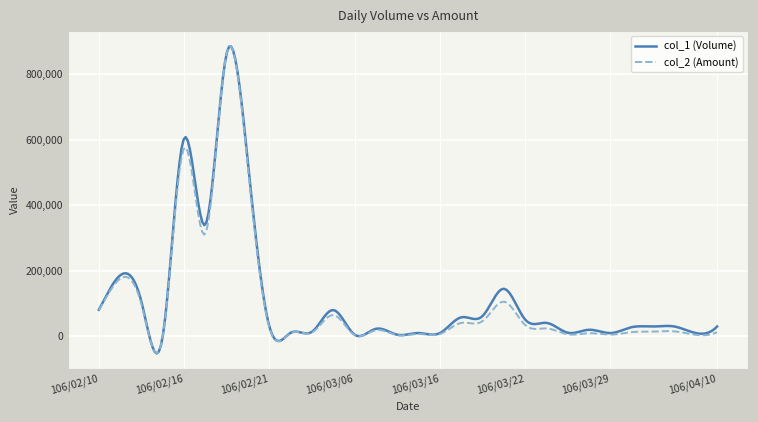

What is the maximum value shown in the chart?

883994.1